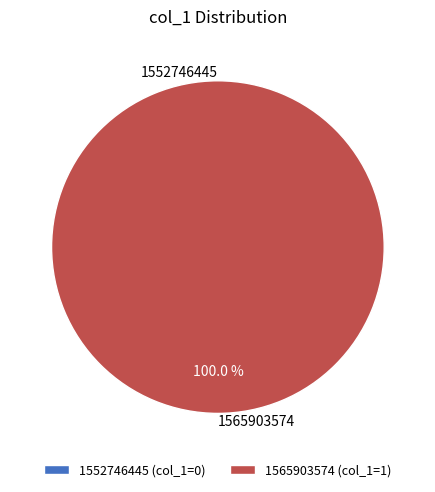

The 1552746445 slice represents 0% of the pie. True or false?

True